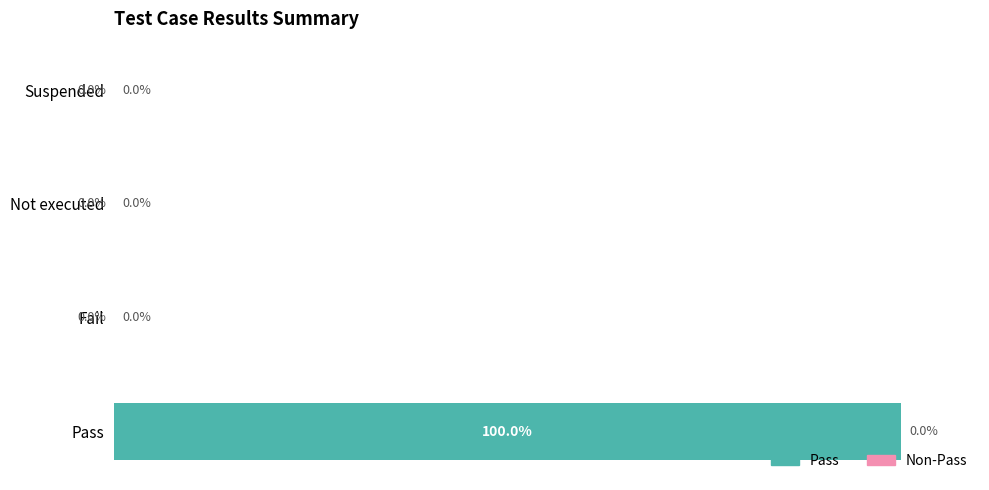

Which label corresponds to the largest value in the chart?

Pass